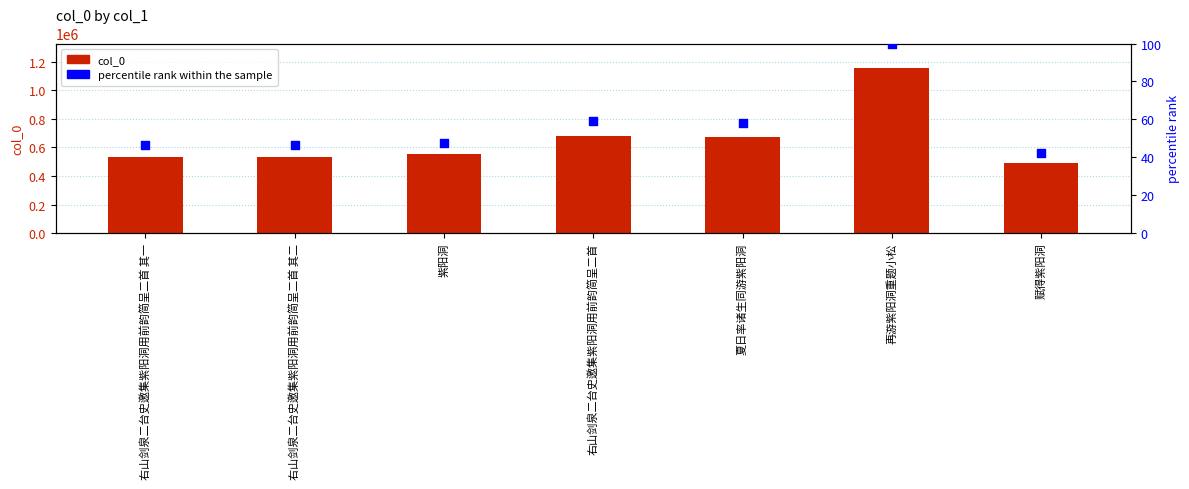

Is the value of percentile rank within the sample at 右山剑泉二台史邀集紫阳洞用前韵简呈二首 其一 greater than the value of col_0 at 右山剑泉二台史邀集紫阳洞用前韵简呈二首?

No